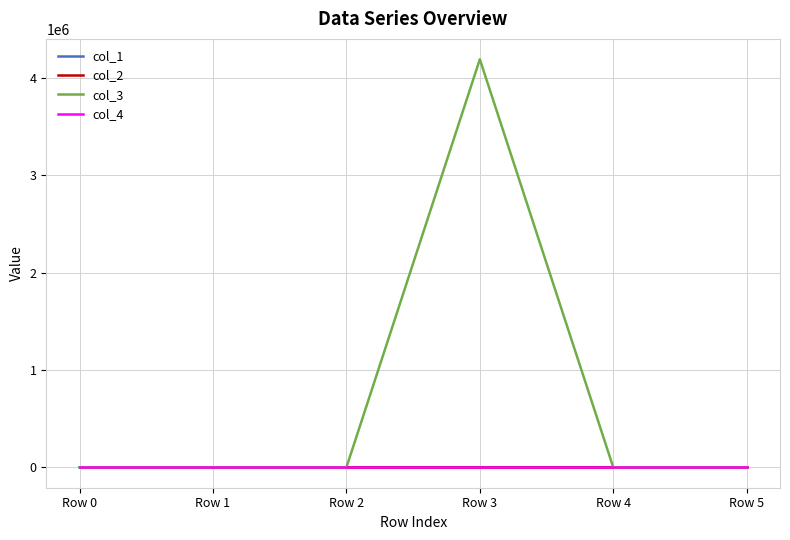

True or false: col_1 has more than 2 interior local peaks.

False